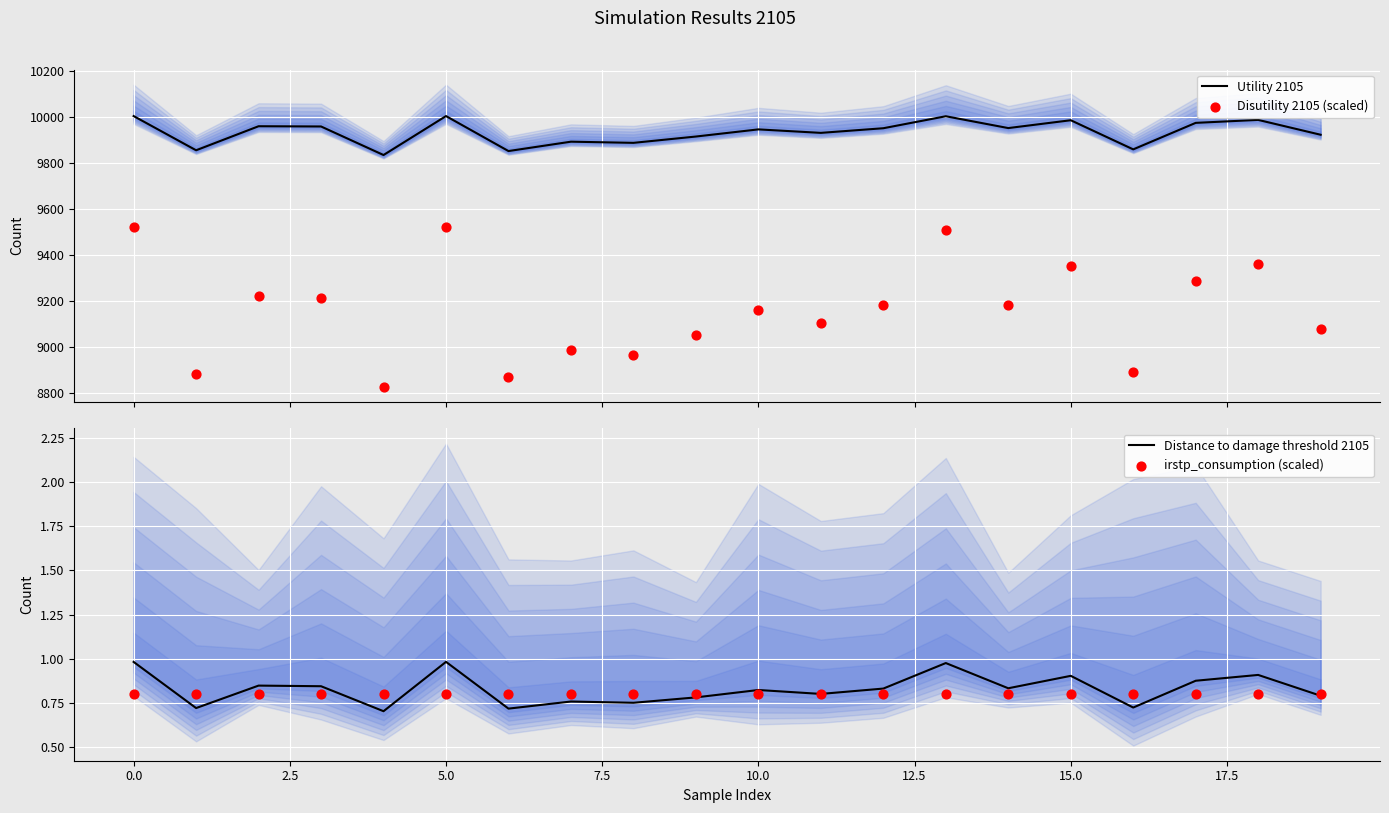

Which series has the largest total across all categories?

Utility 2105